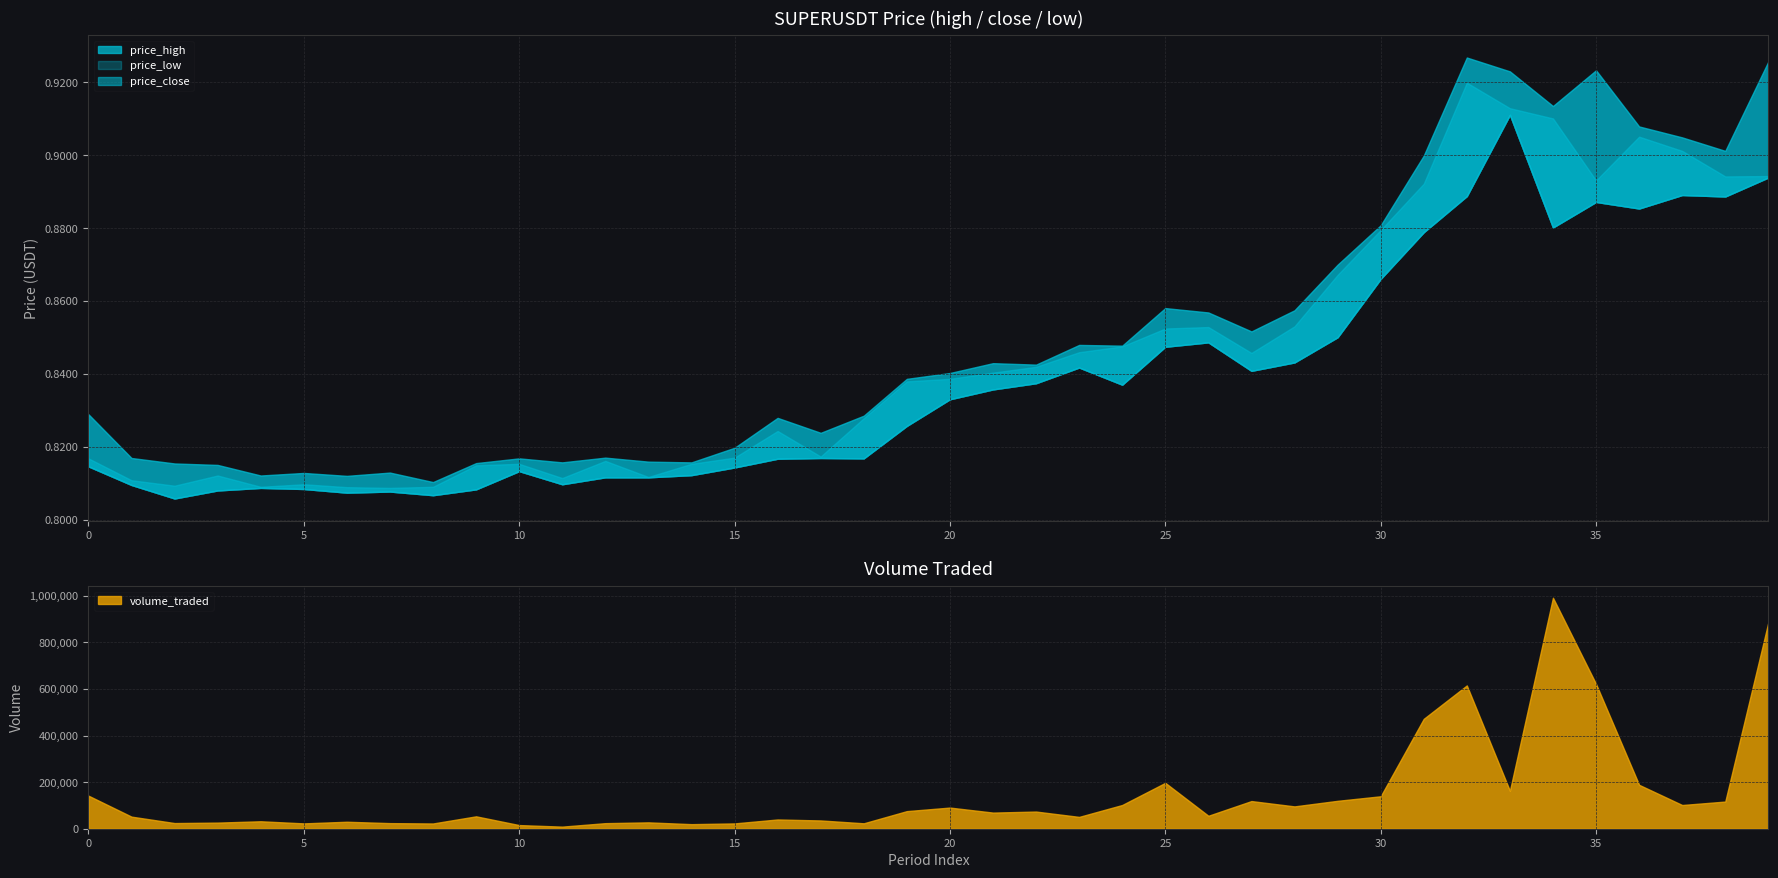

How many price_low values are between 0 and 1?

40